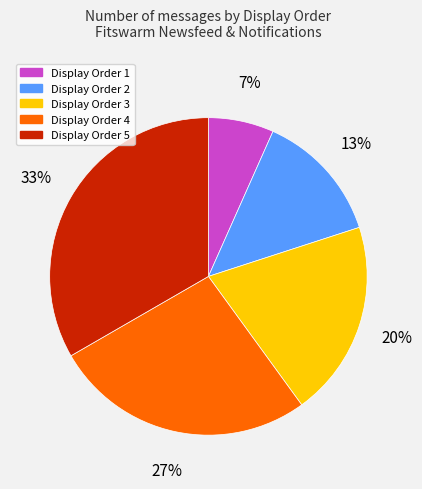

How many segments does this pie chart have?

5